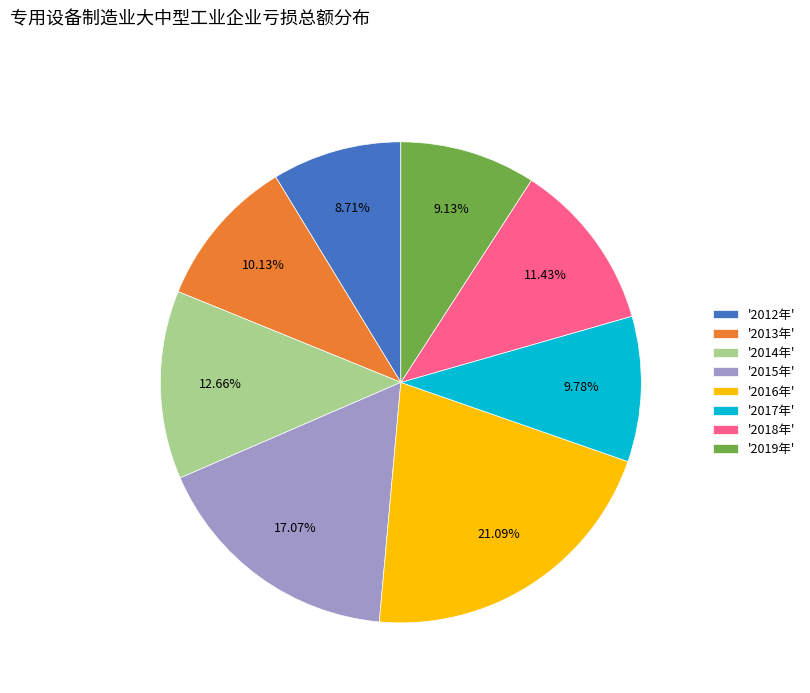

Does '2014年' account for over 50% of the chart?

No